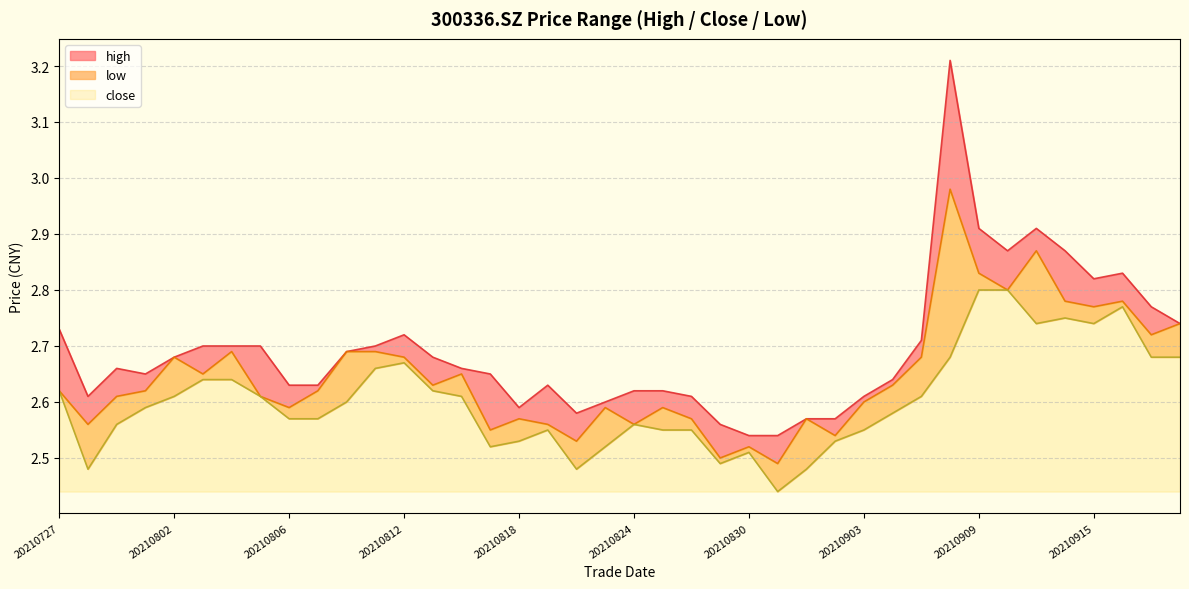

What is the difference between the second highest and minimum values in the high series?

0.4